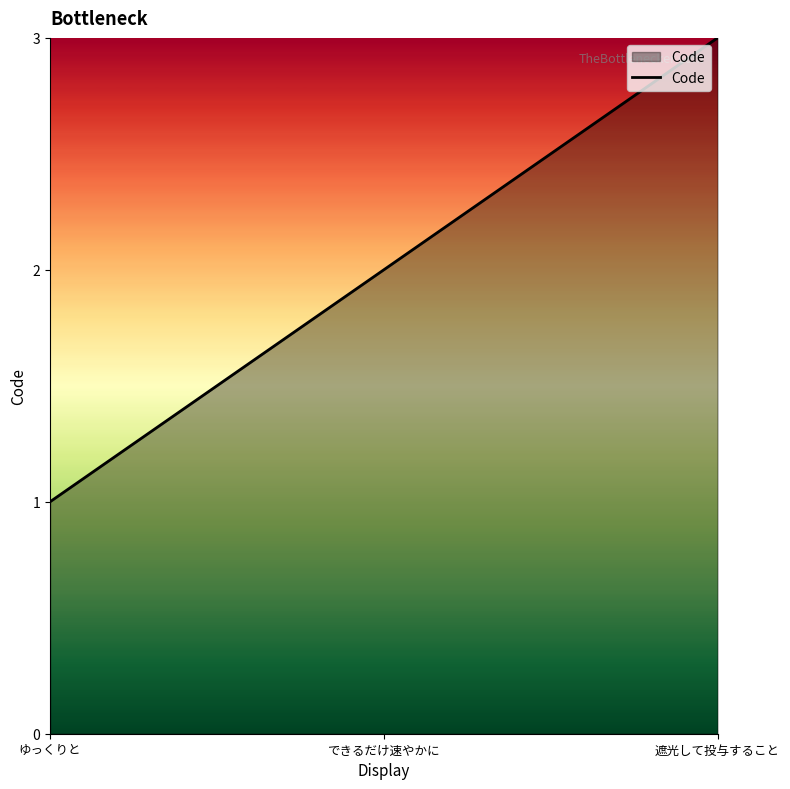

How many categories are shown in the chart?

3